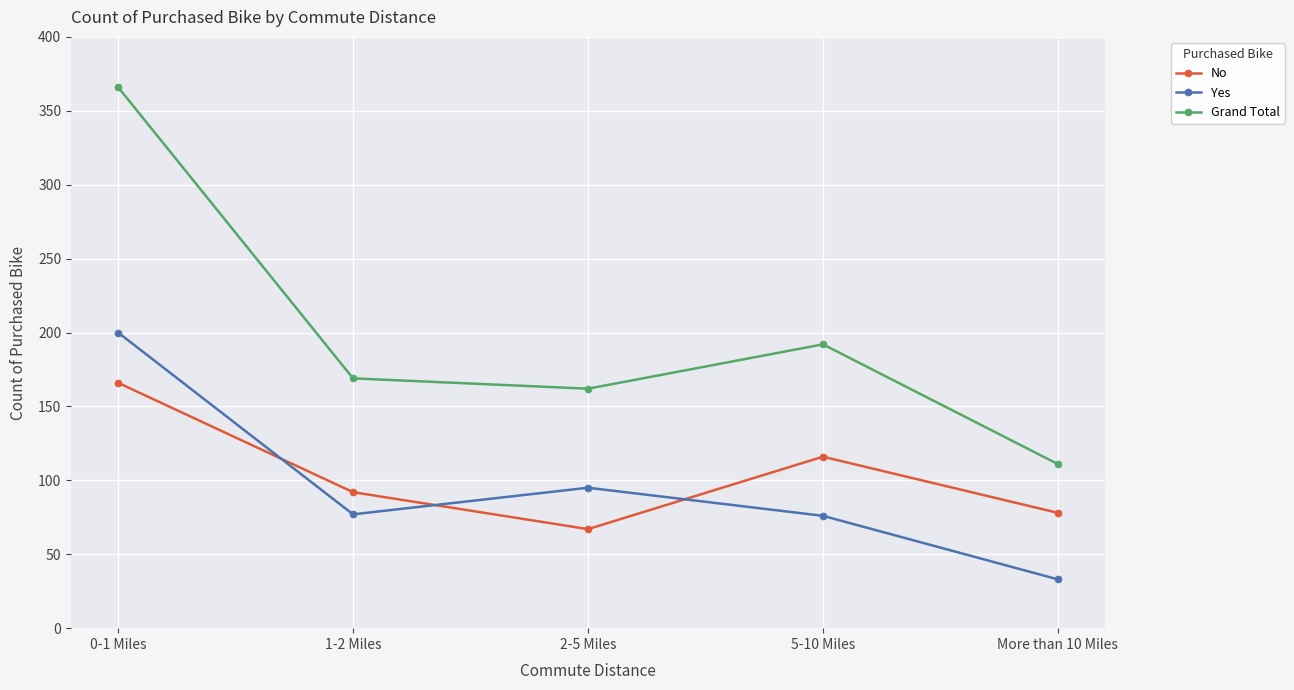

What is the difference between the Grand Total values at 2-5 Miles and 0-1 Miles?

204